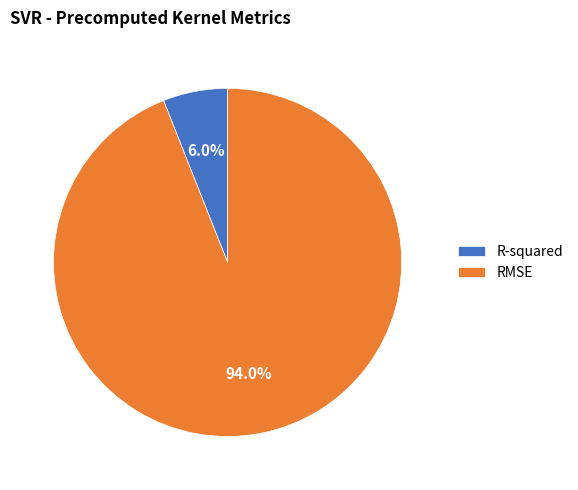

The RMSE slice represents 94% of the pie. True or false?

True